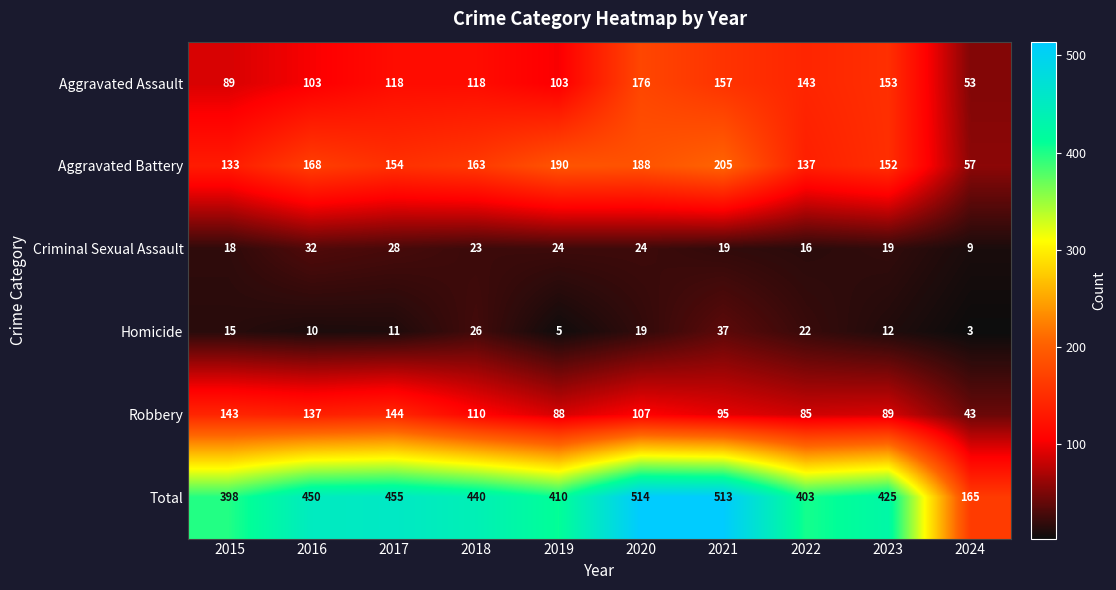

What is the difference between the highest and lowest values at 2019?

405